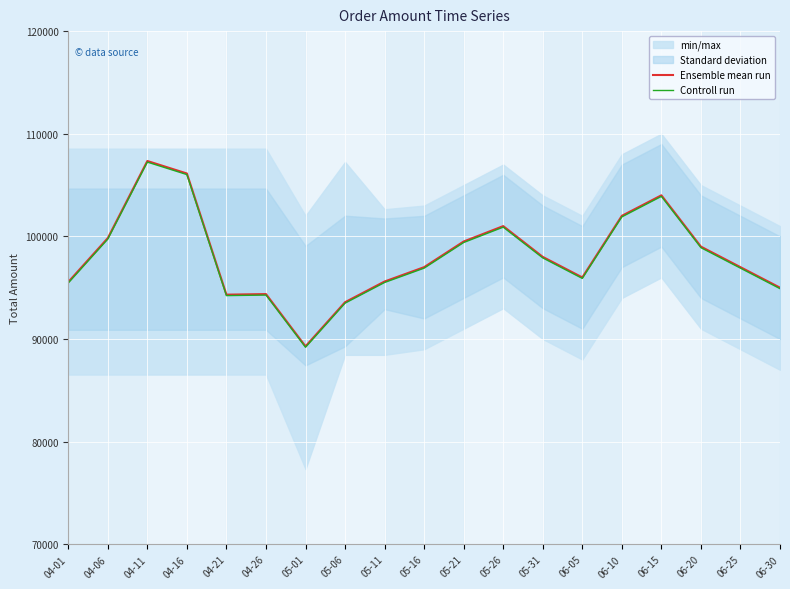

True or false: Controll run and Ensemble mean run intersect in this chart.

False